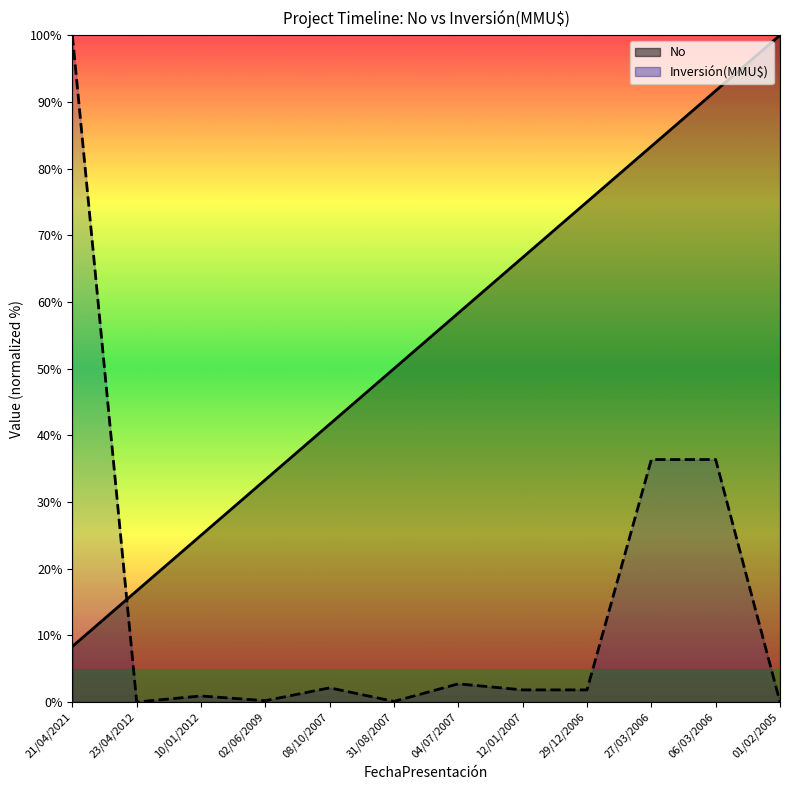

How many series are shown in this chart?

2